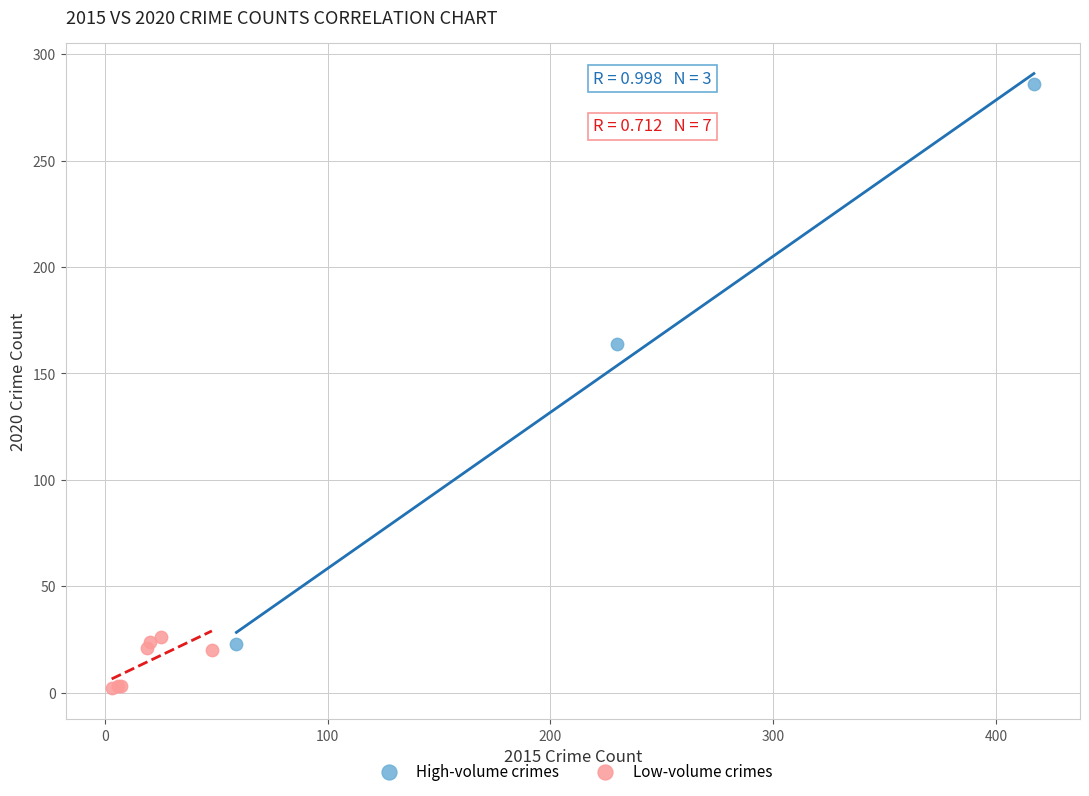

Which series contains the highest Y value?

High-volume crimes